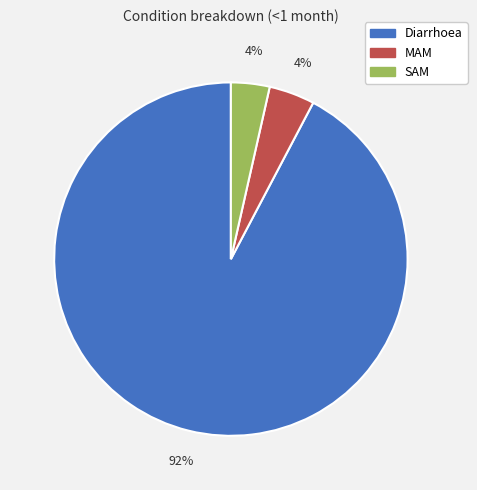

Is SAM the majority of the pie?

No